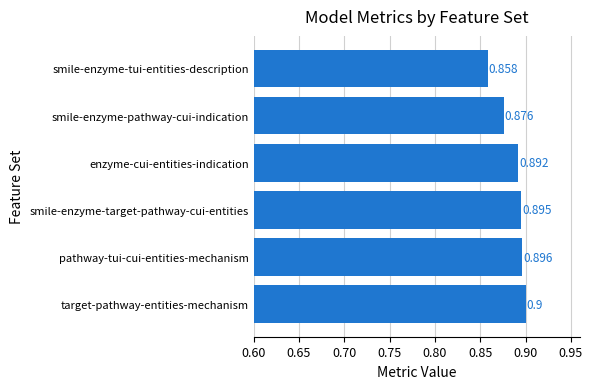

List the labels in order of value, largest first.

target-pathway-entities-mechanism, pathway-tui-cui-entities-mechanism, smile-enzyme-target-pathway-cui-entities, enzyme-cui-entities-indication, smile-enzyme-pathway-cui-indication, smile-enzyme-tui-entities-description